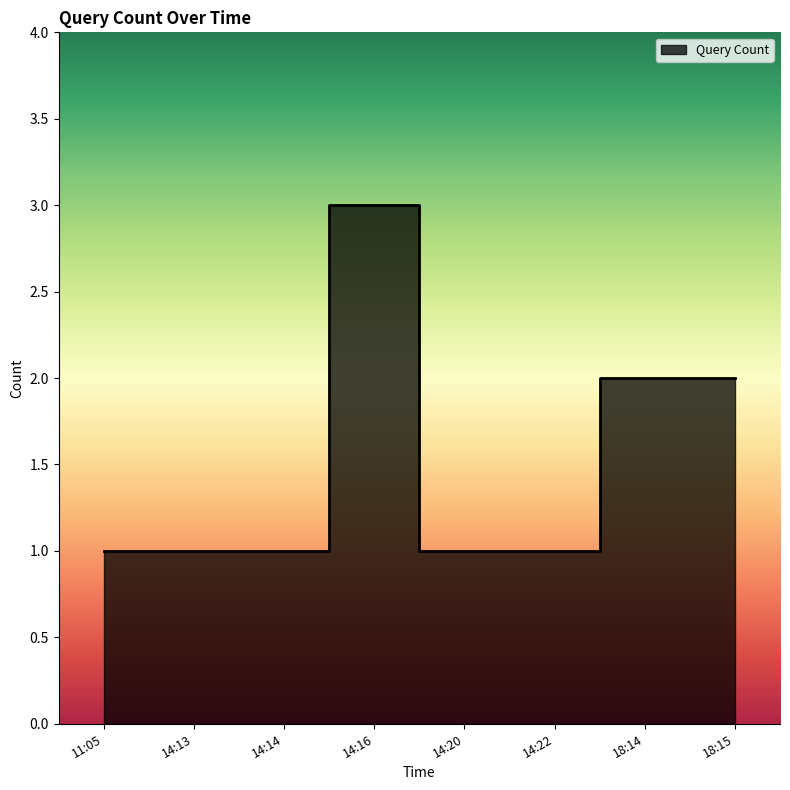

The value at 18:15 is 1. True or false?

False